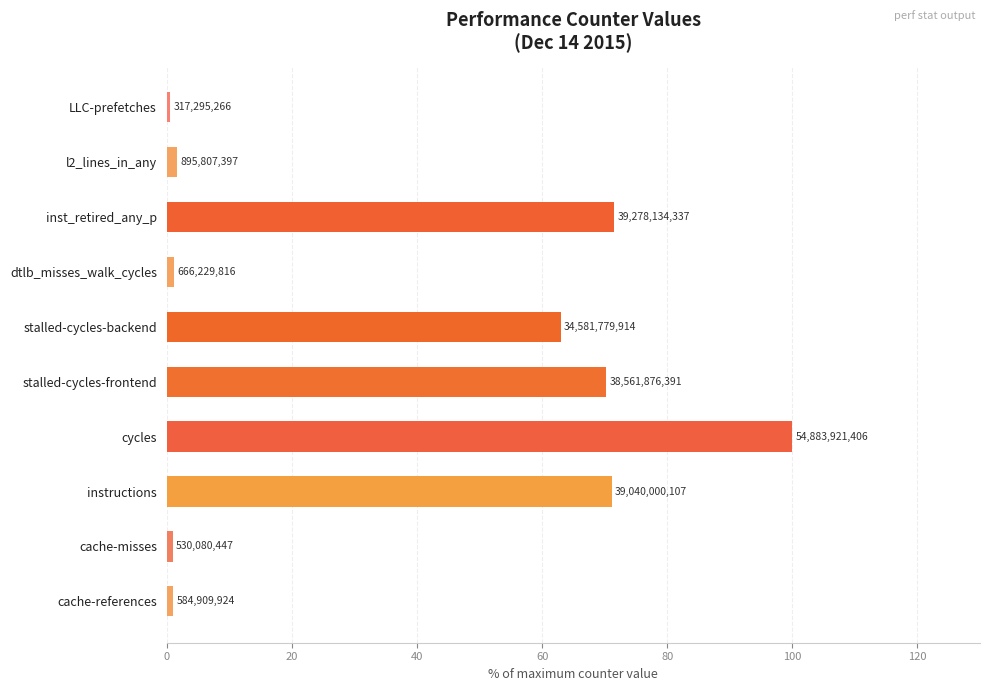

Are the bars horizontal?

Yes